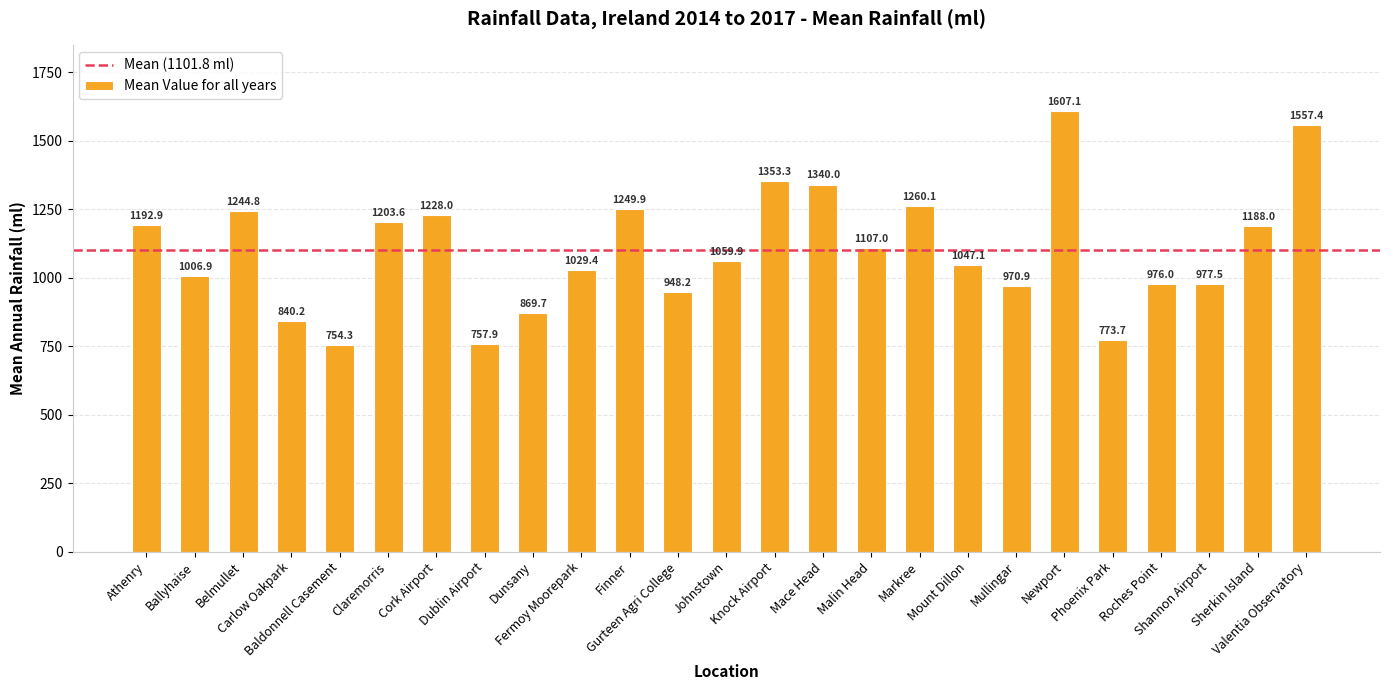

Is it true that the value at Carlow Oakpark is 840.2?

True